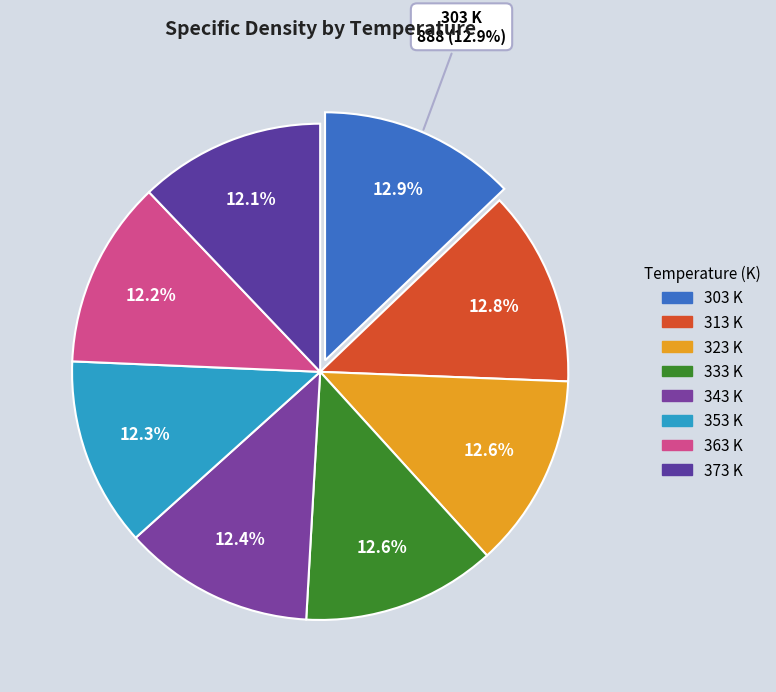

To the nearest percent, what is the combined percentage of 303 and 353?

25%